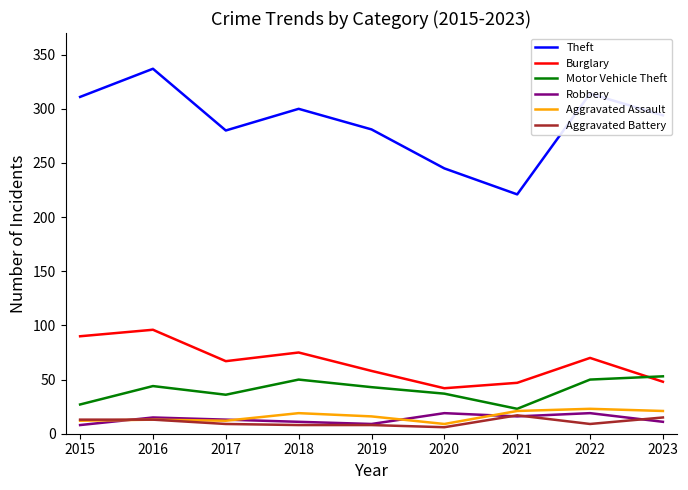

What is the spread (max minus min) of values at 2018?

292